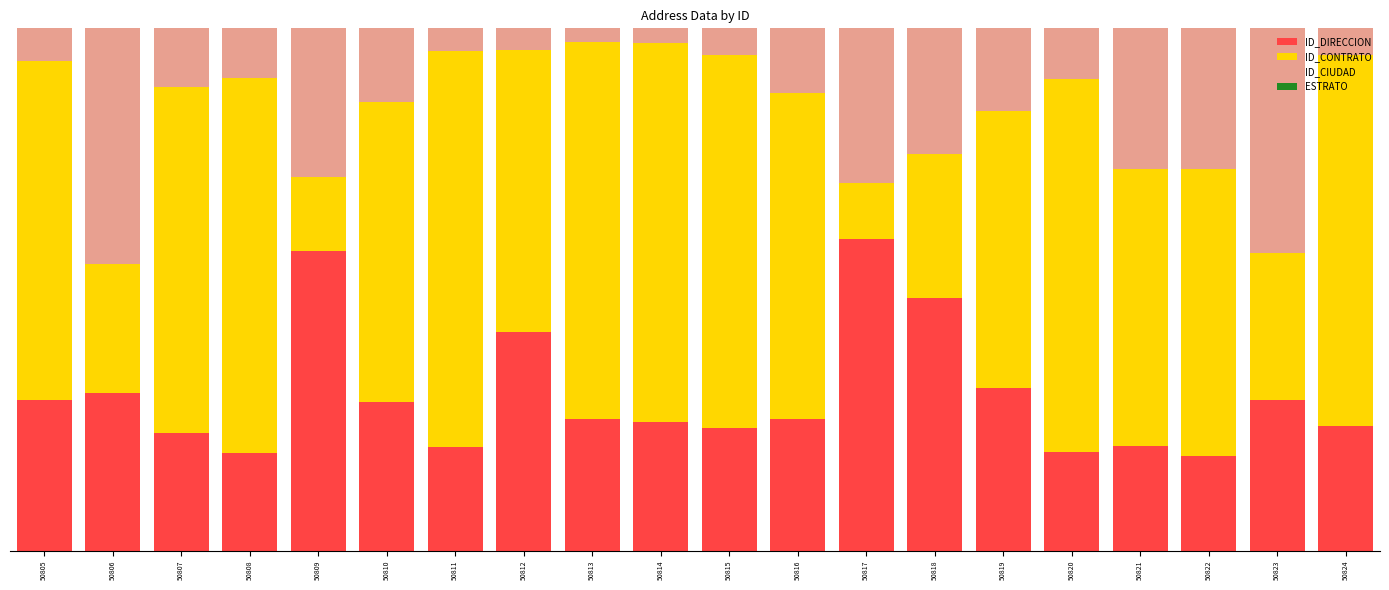

Does the chart contain stacked bars?

Yes